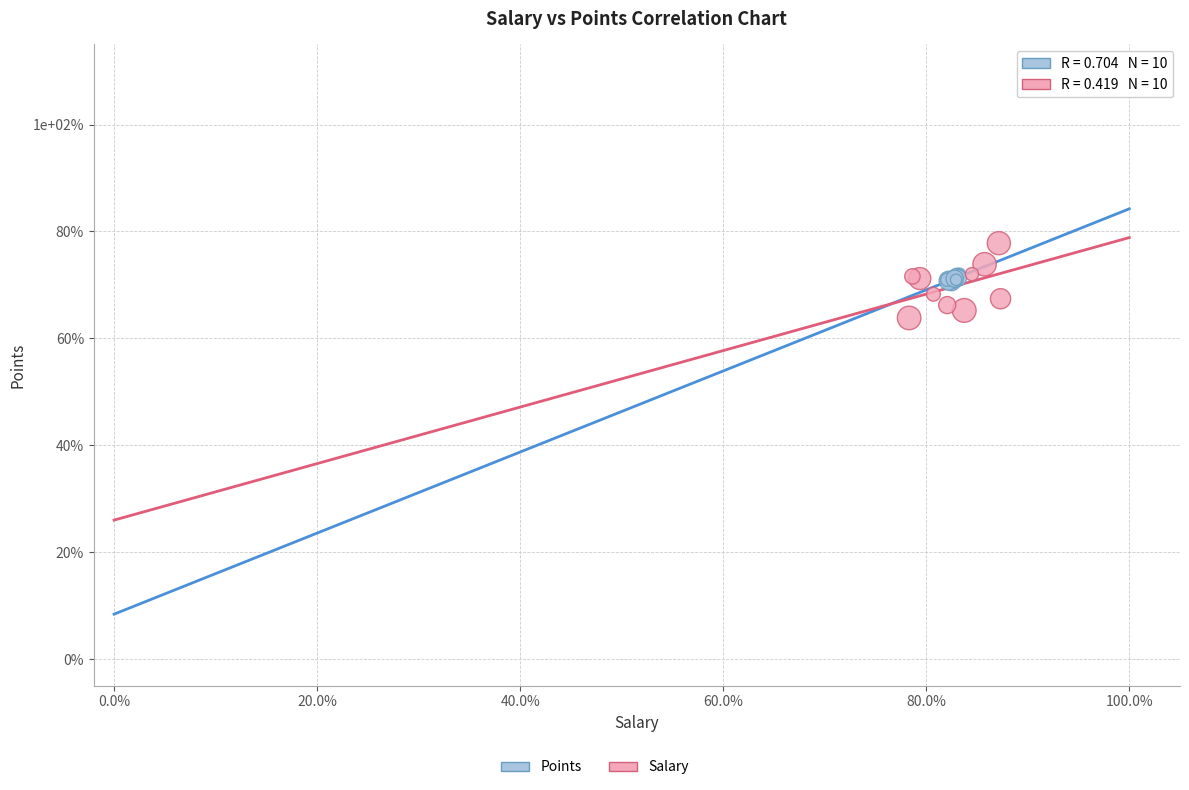

Which series reaches the maximum Y coordinate?

Salary